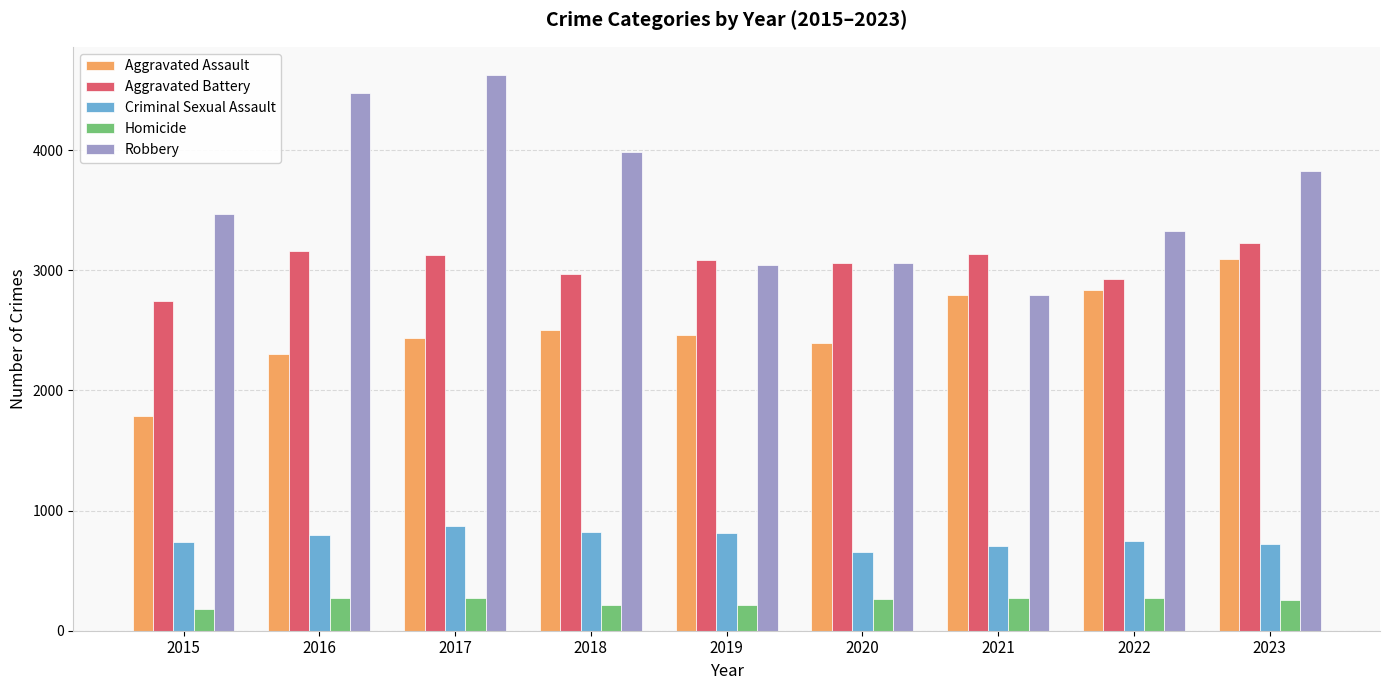

How many values in the Aggravated Battery series are below 3083?

4